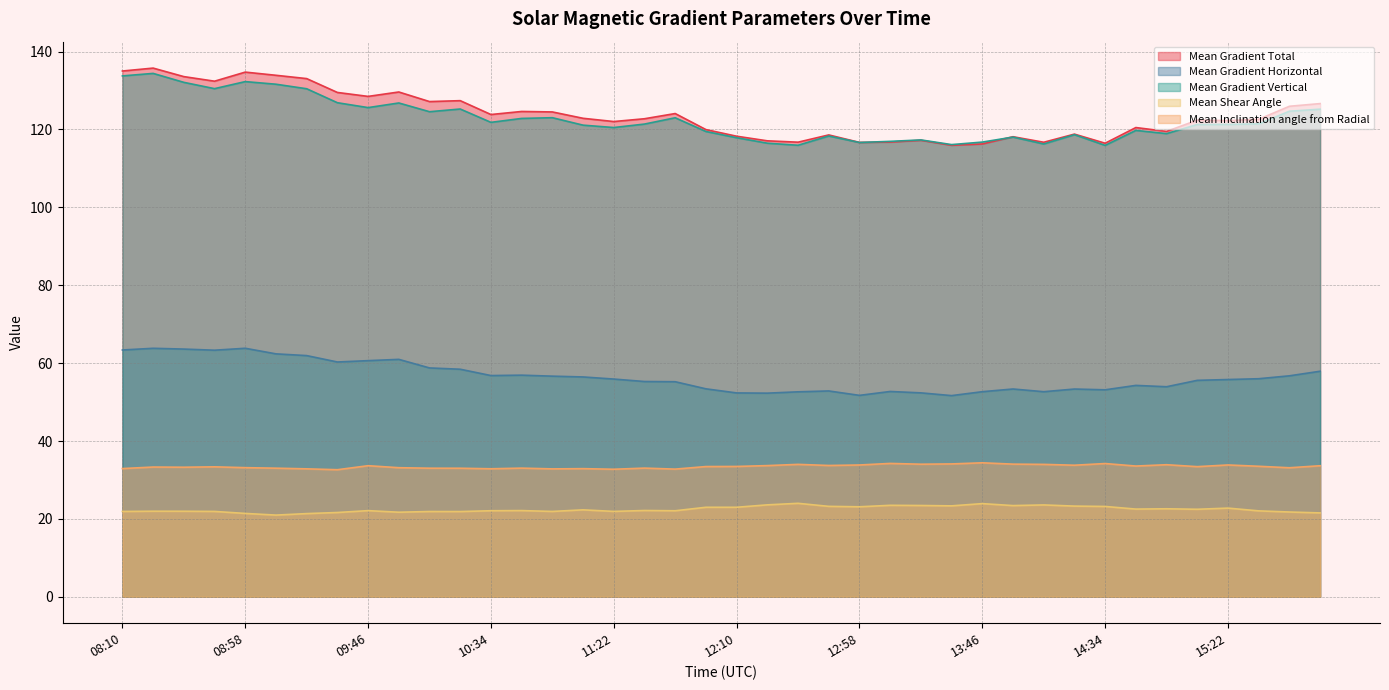

At 08:34, list the series in order from largest to smallest.

Mean Gradient Total, Mean Gradient Vertical, Mean Gradient Horizontal, Mean Inclination angle from Radial, Mean Shear Angle